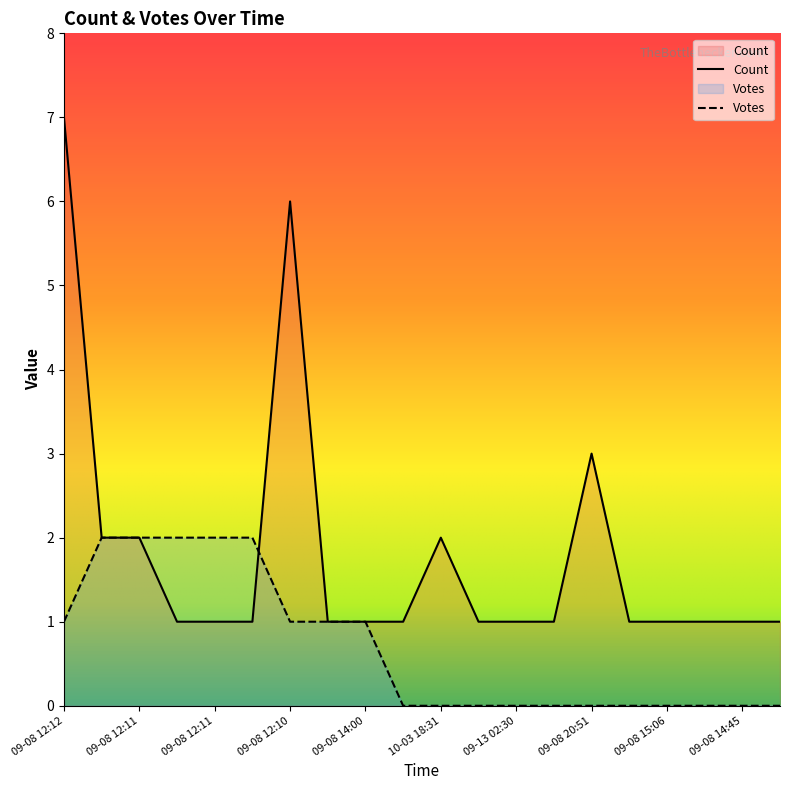

Reading left to right, extract all data points from this chart.

Count: 7	2	2	1	1	1	6	1	1	1	2	1	1	1	3	1	1	1	1	1
Votes: 1	2	2	2	2	2	1	1	1	0	0	0	0	0	0	0	0	0	0	0